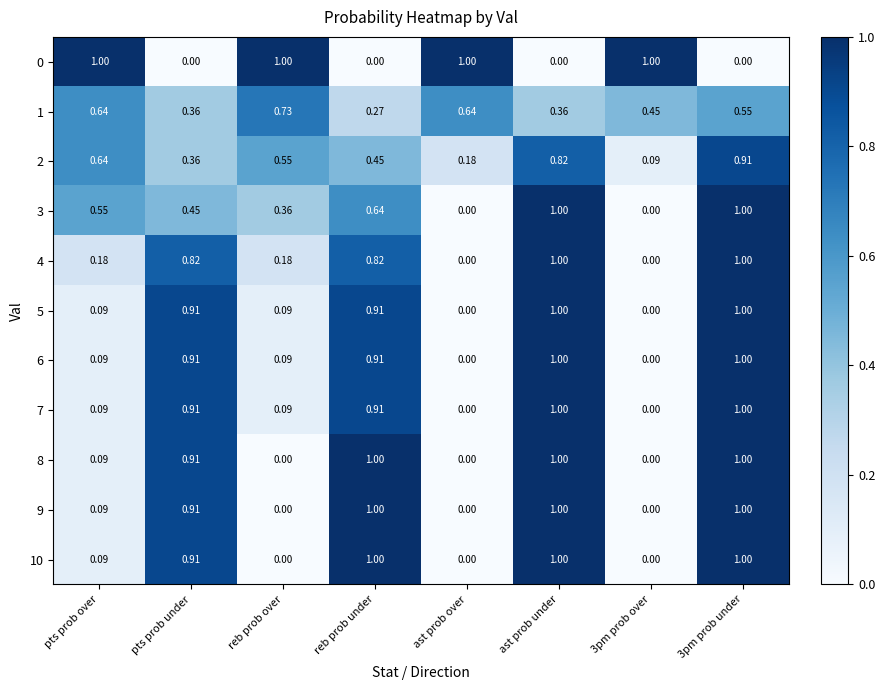

Is the value of 9 at ast prob over greater than the value of 2 at 3pm prob over?

No